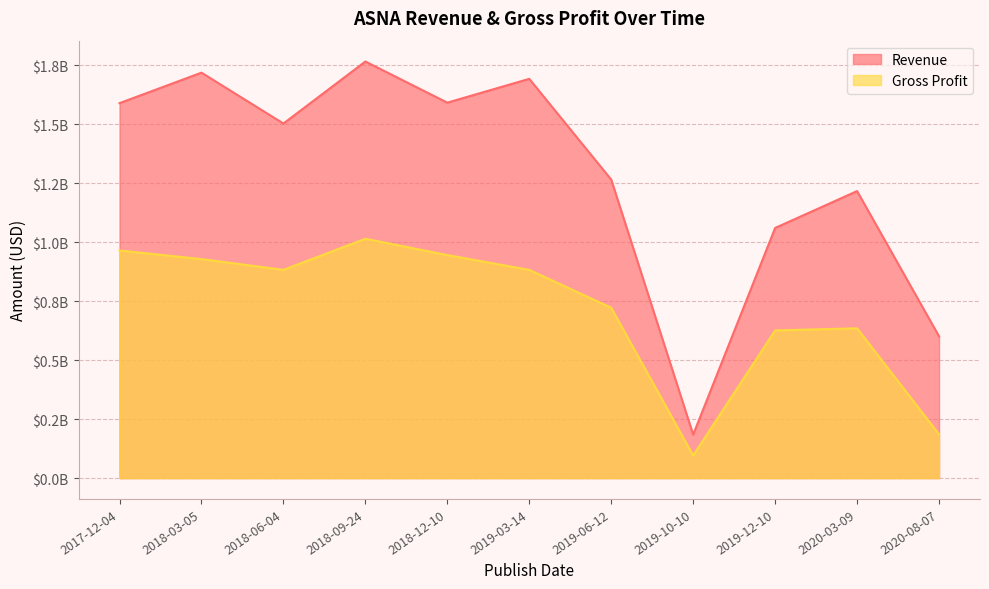

At which category is the sum across all series the highest?

2018-09-24